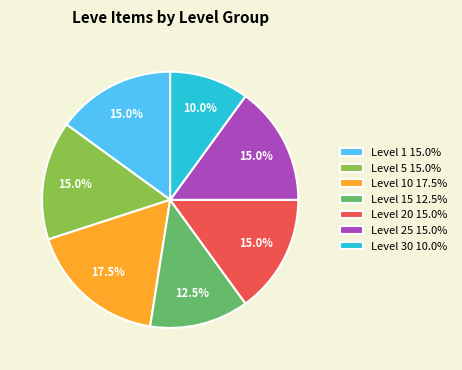

What is the smallest slice in the pie chart?

Level 30 10.0%